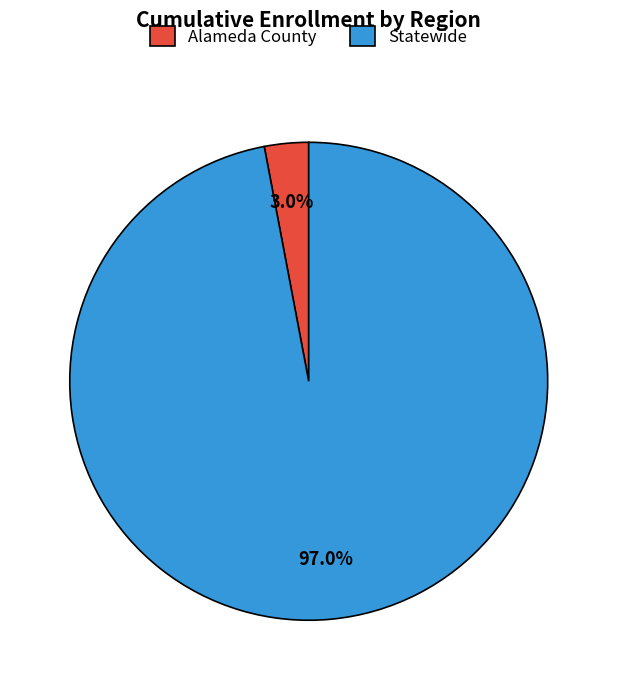

True or false: Statewide accounts for 97% of the total.

True